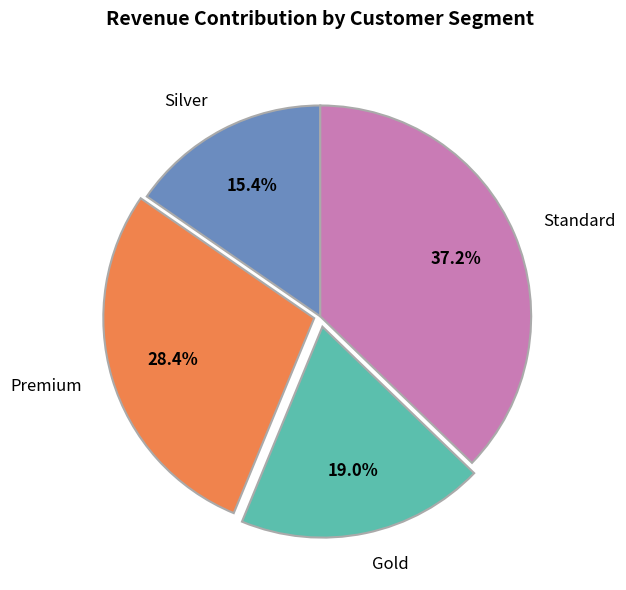

What is the ratio of the value at Silver to the value at Standard?

0.4